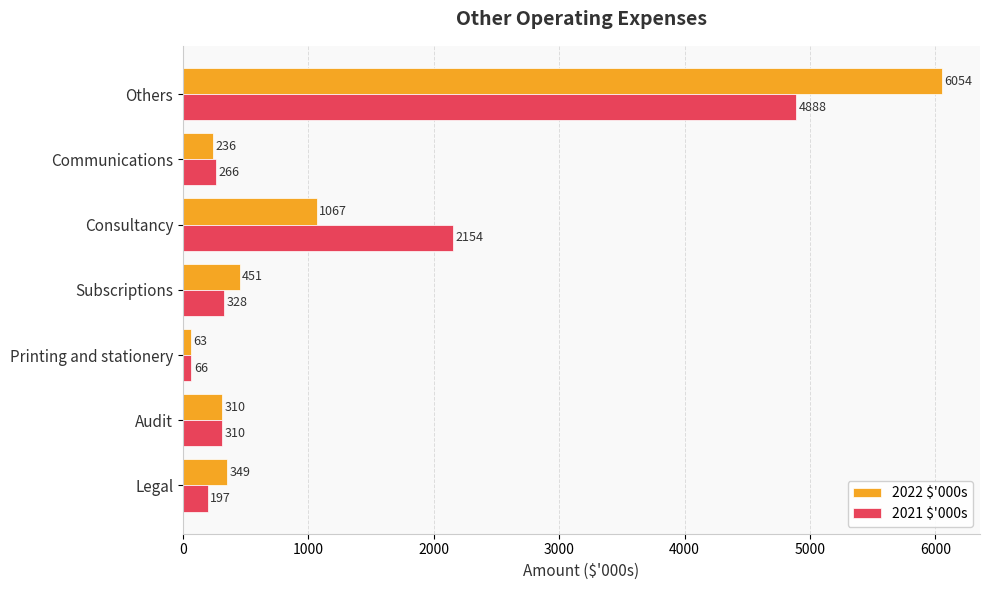

What is the highest value of the 2021 $'000s series?

4888